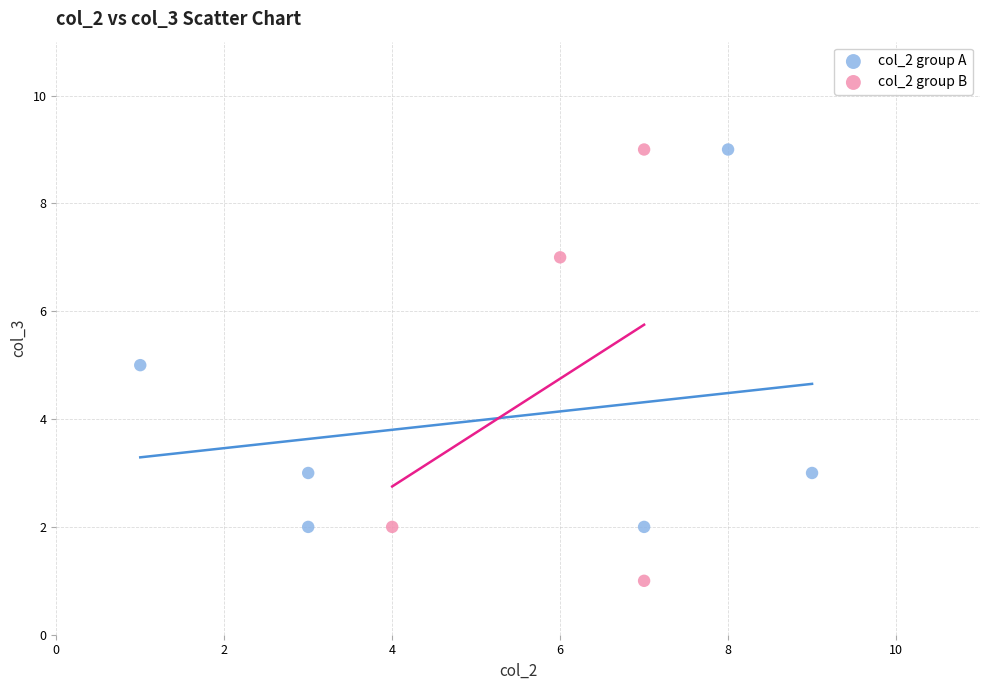

Which series has the largest Y range (max minus min)?

col_2 group B